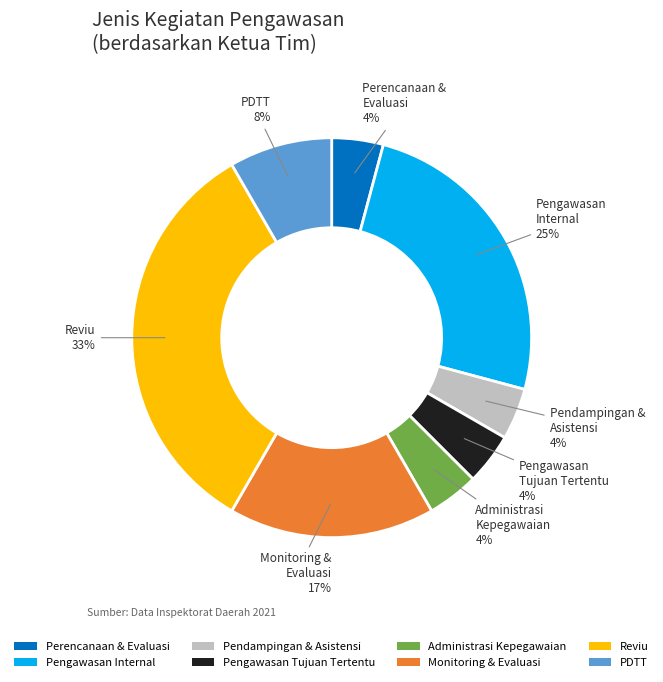

Which slice is the largest?

Reviu